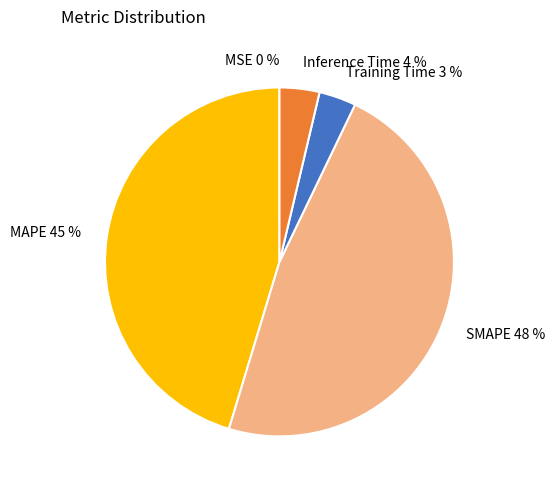

Does Training Time account for over 50% of the chart?

No